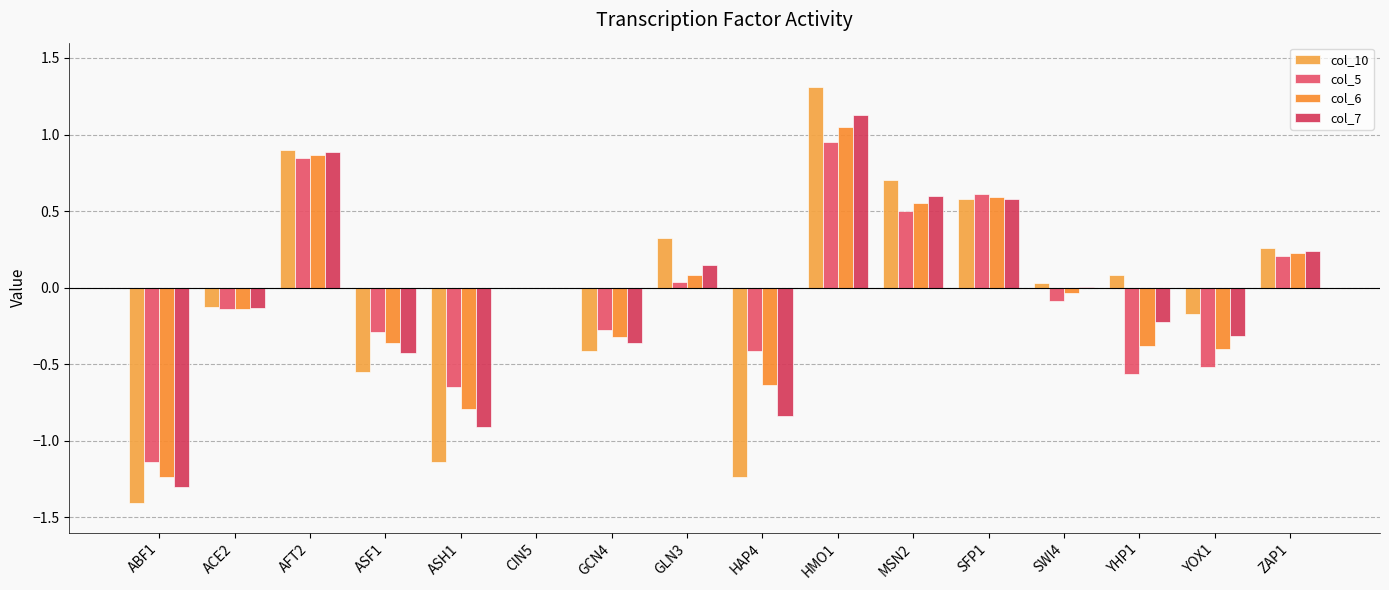

Which series has the largest range (max minus min)?

col_10